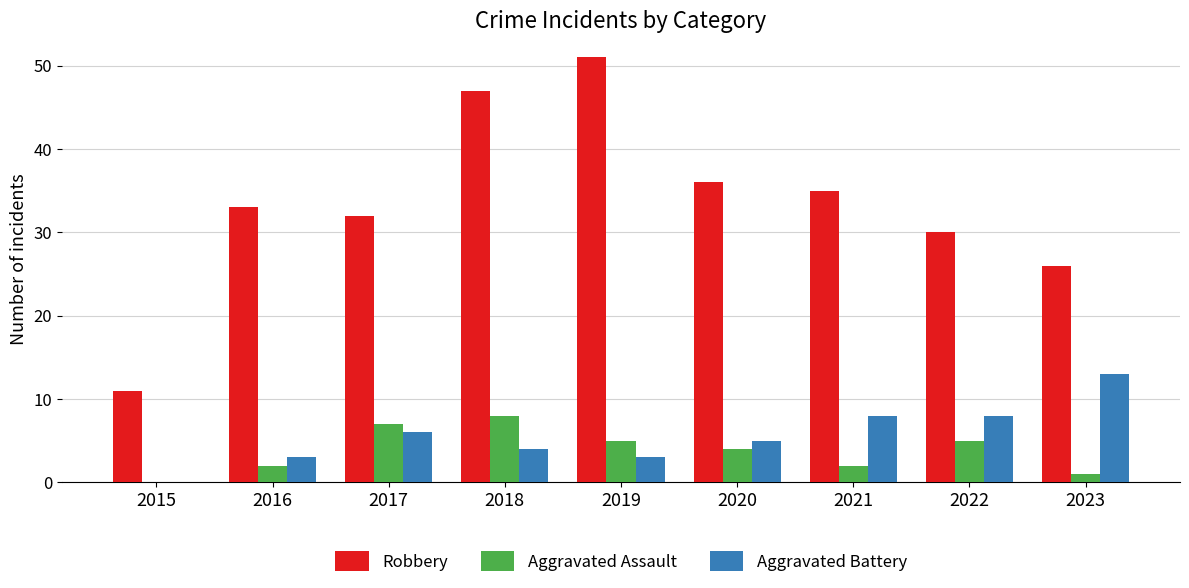

Which series has the largest total across all categories?

Robbery